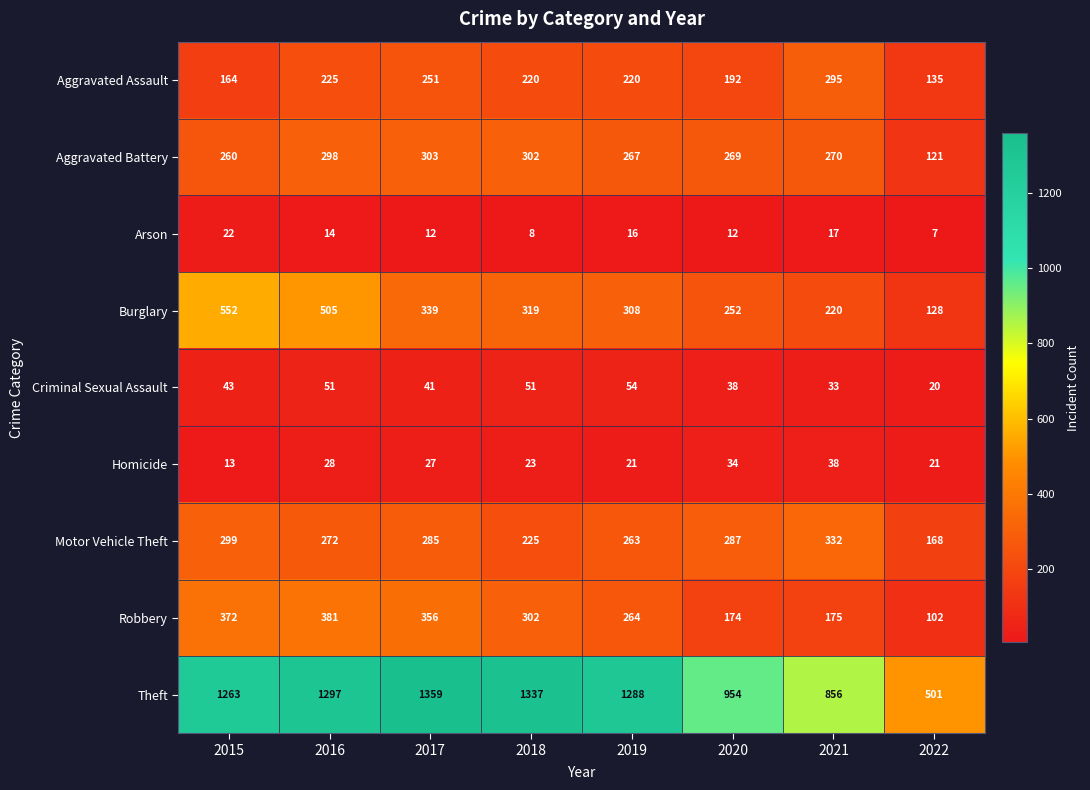

At which category does the chart reach its minimum across all series?

2022